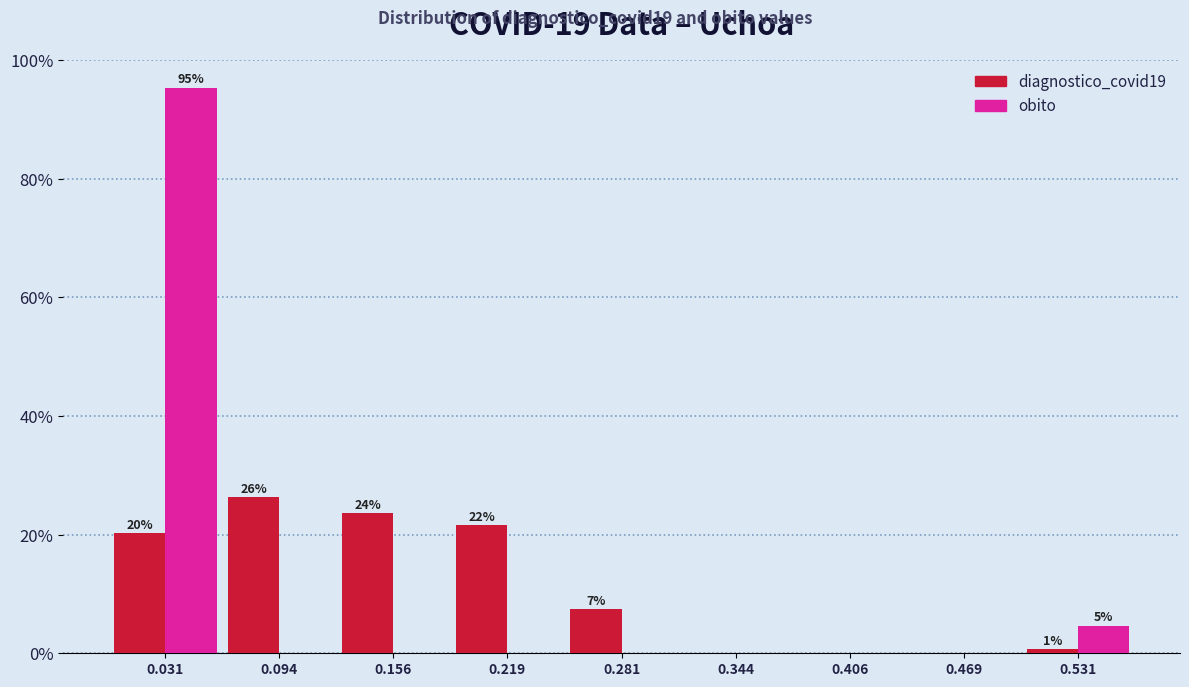

In the obito series, which range on the x-axis has the tallest bar?

0.00 to 0.06